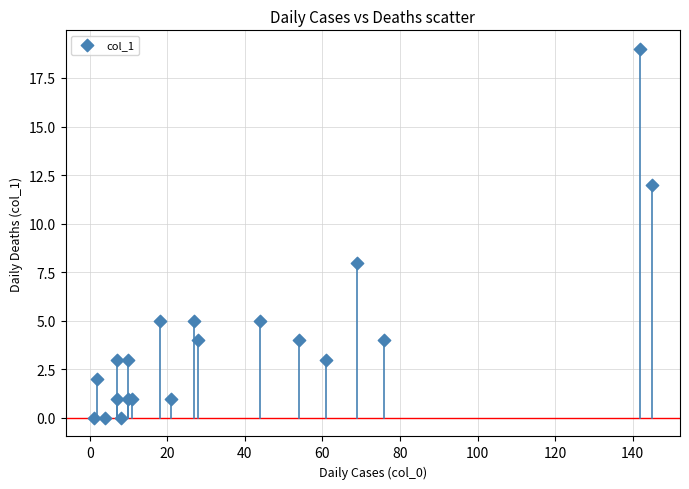

What Y value in the scatter plot is closest to 9?

8